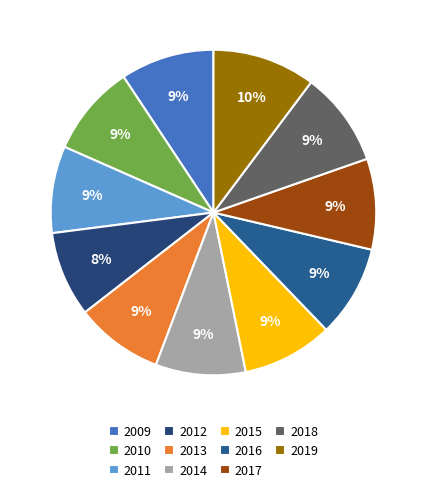

Rank the categories by value from lowest to highest.

2012, 2011, 2013, 2014, 2015, 2017, 2010, 2016, 2009, 2018, 2019